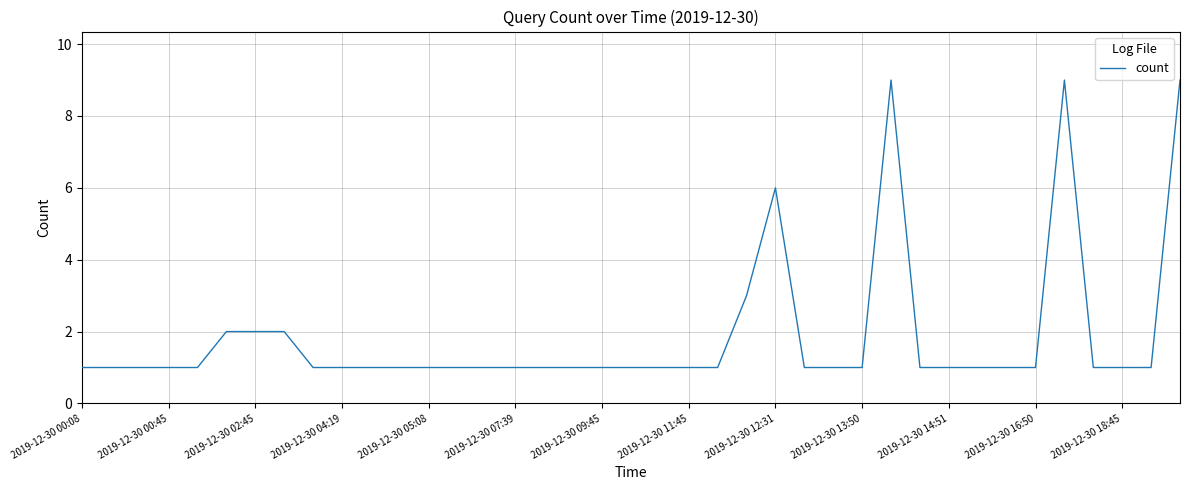

What is the maximum value shown in the chart?

9